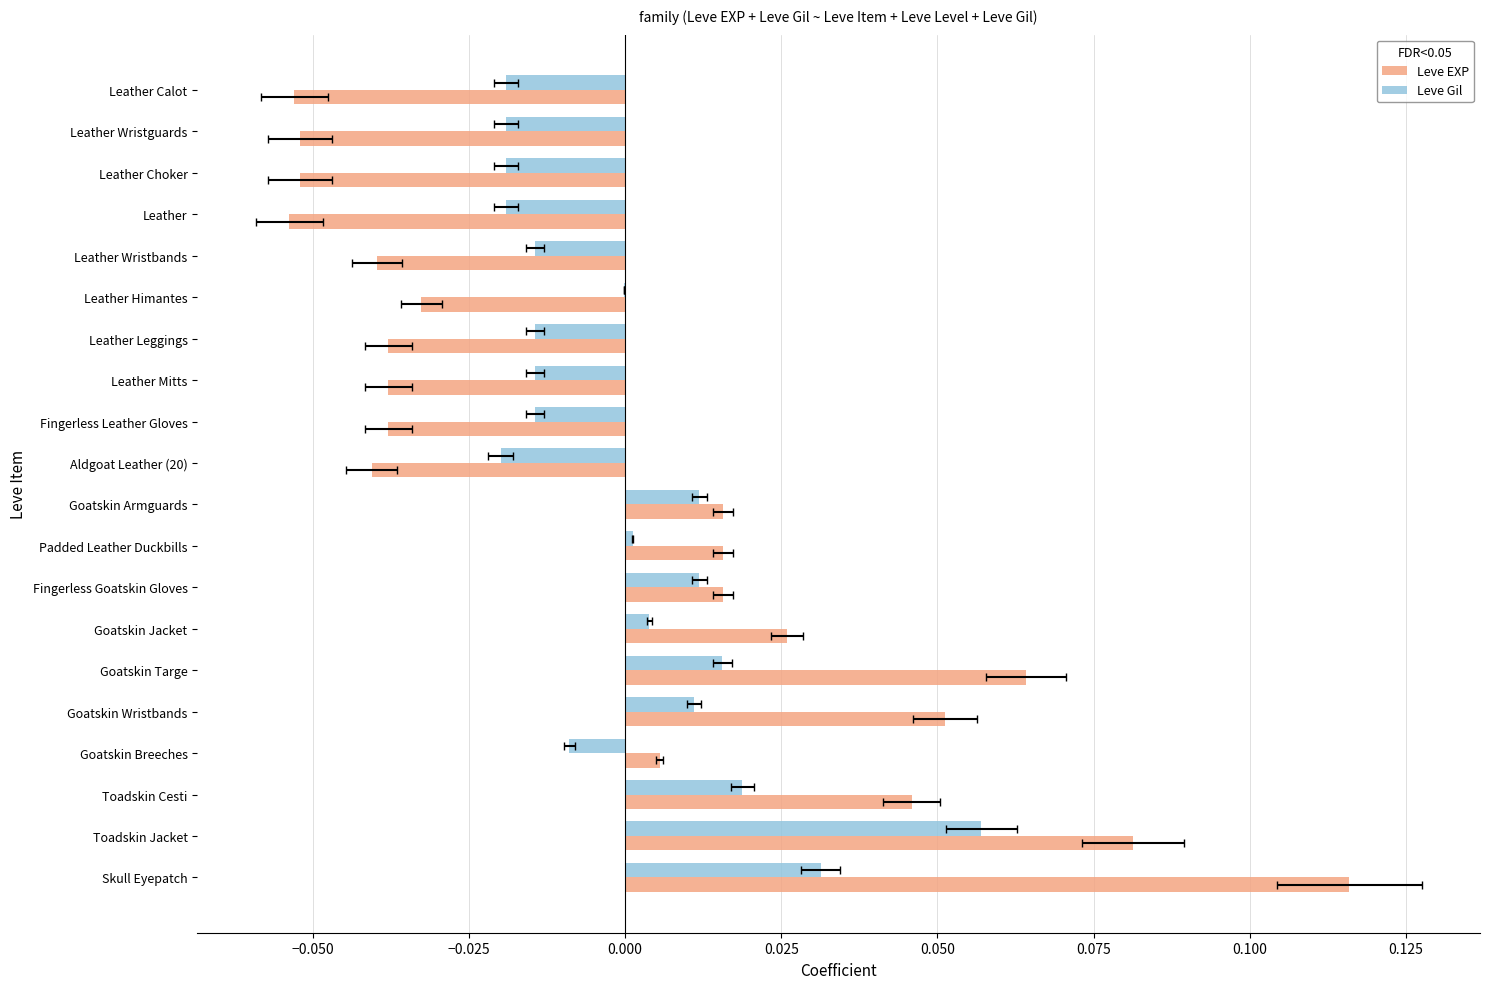

List the series in order of their peak value, highest first.

Leve EXP, Leve Gil